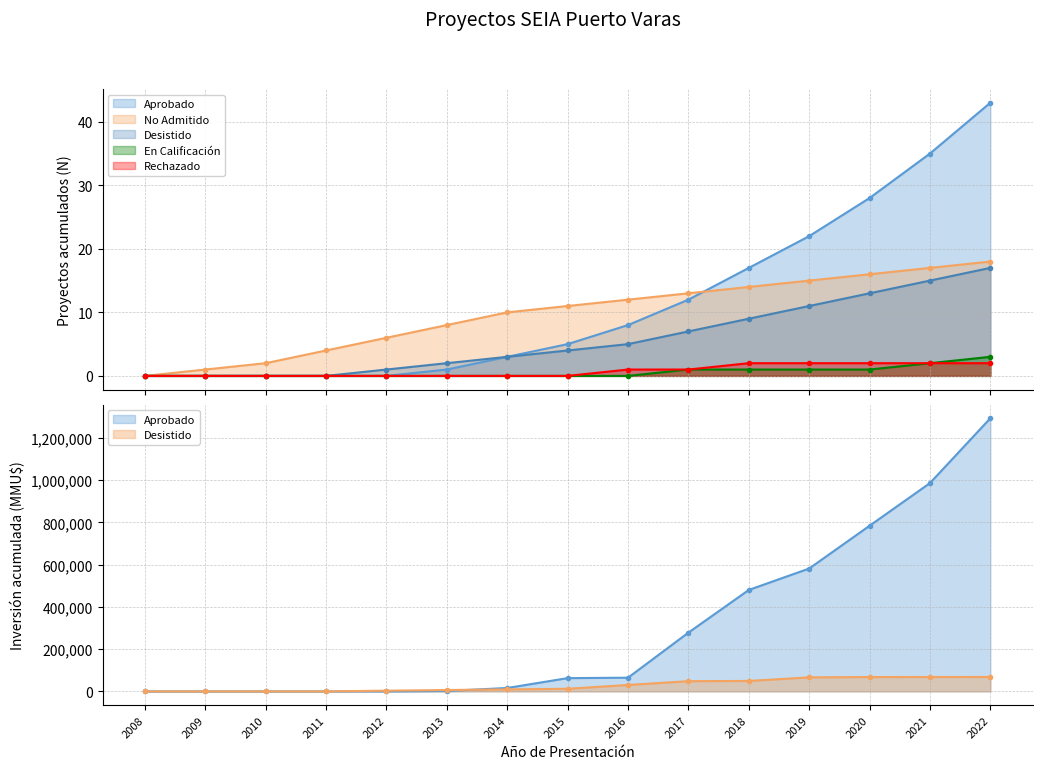

What is the difference between the Aprobado values at 2017 and 2010?

12